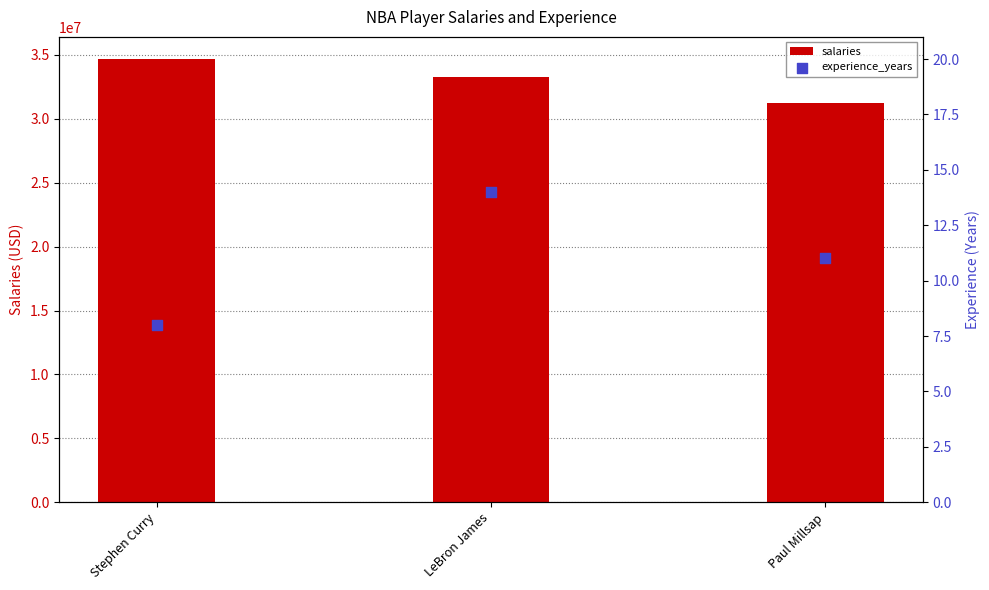

What are all the series names shown in the legend?

salaries, experience_years